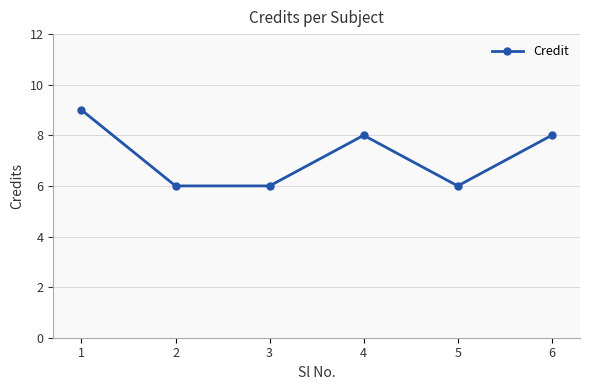

Which category has the highest value across all series?

1